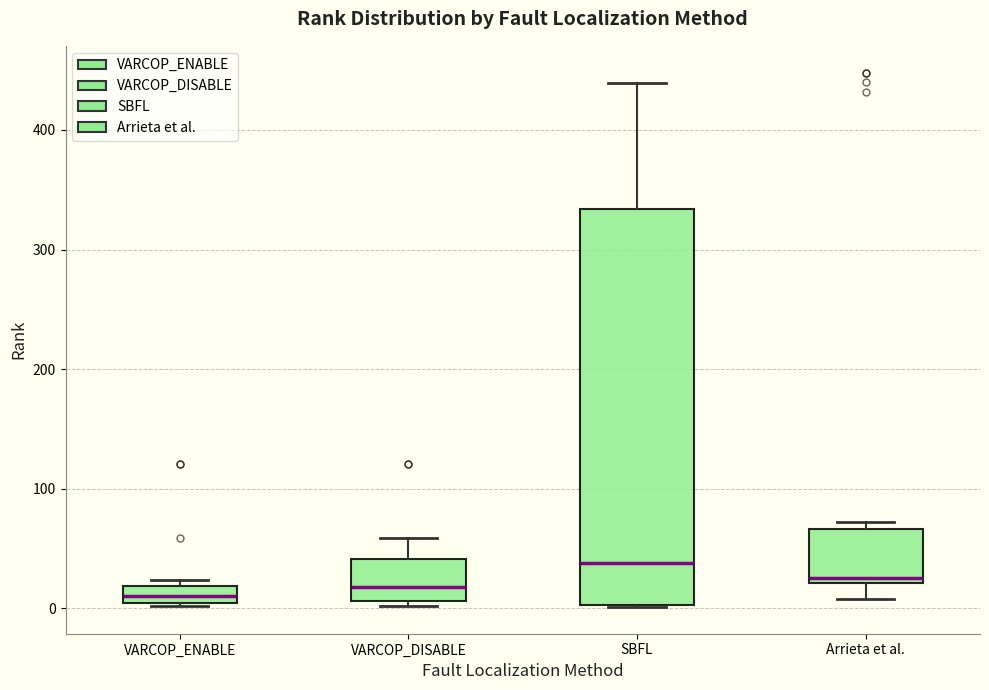

Which box is the tallest, from its lower edge to its upper edge?

SBFL